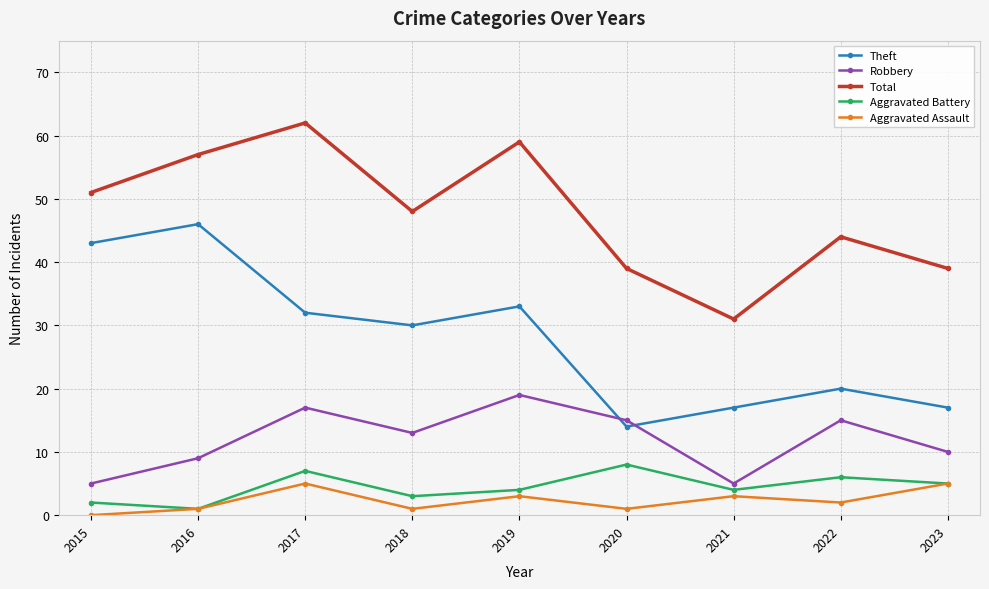

Where is the first local minimum for Aggravated Assault?

2018